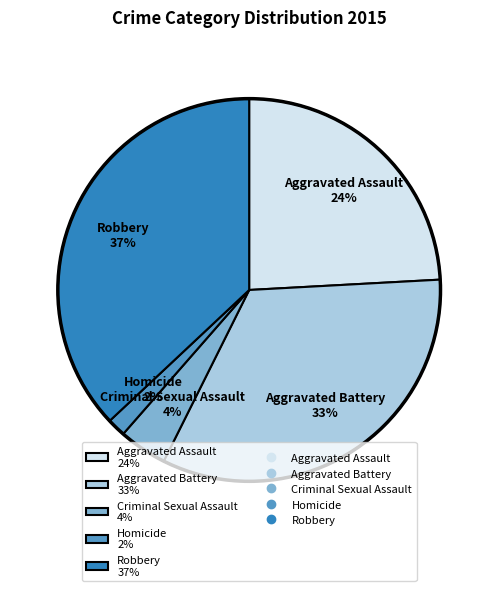

Do Robbery 37% and Aggravated Battery 33% together represent more than half of the pie?

Yes